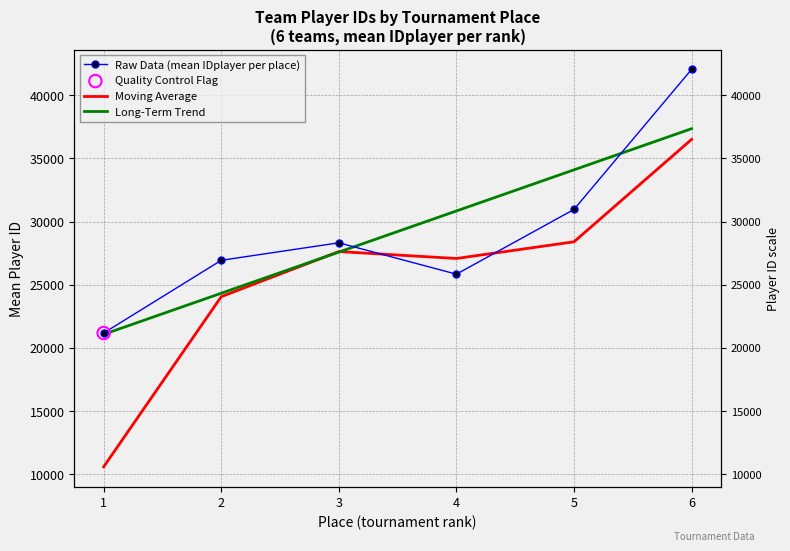

At which category is the sum across all series the highest?

6